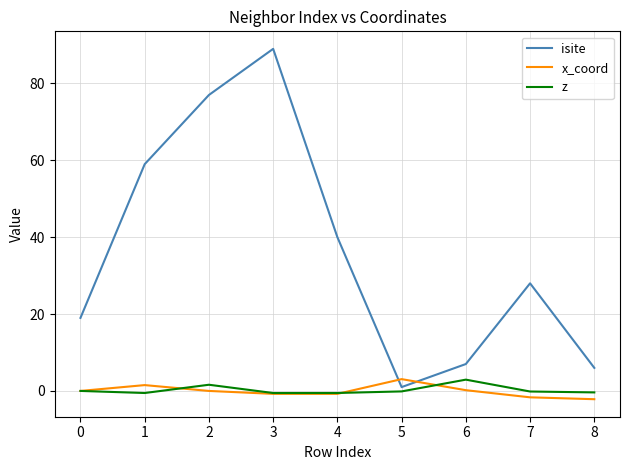

At which category is the sum across all series the highest?

3